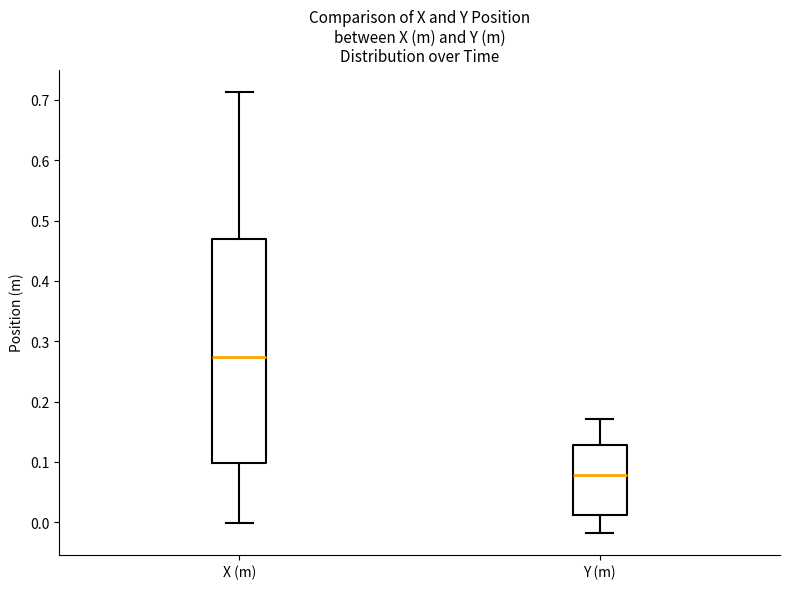

Which box's median line is the lowest?

Y (m)